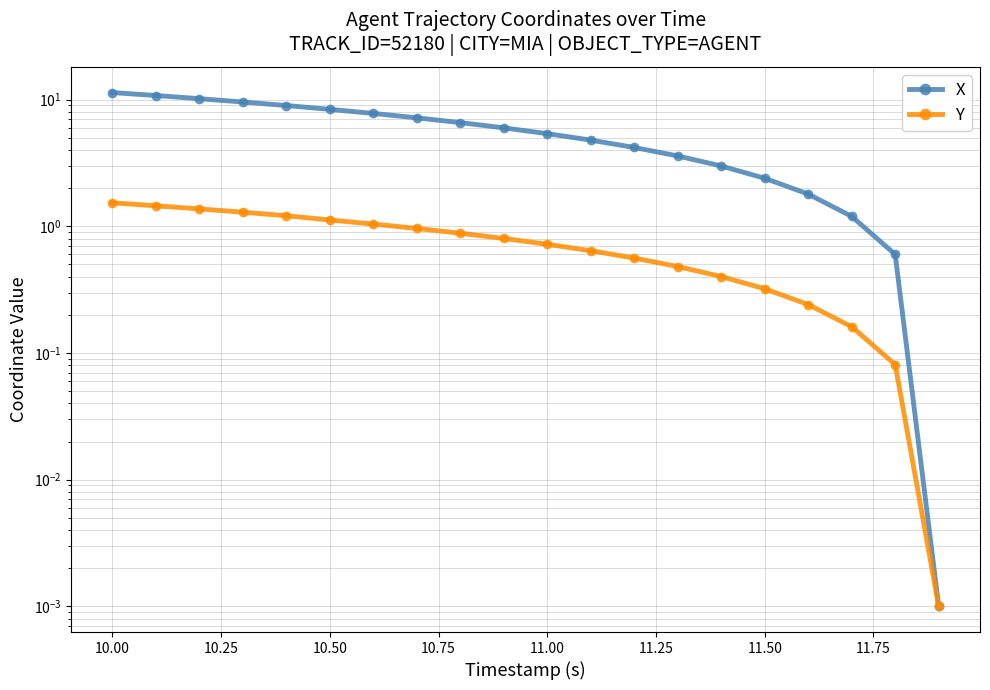

What position from the left is 11.50?

16